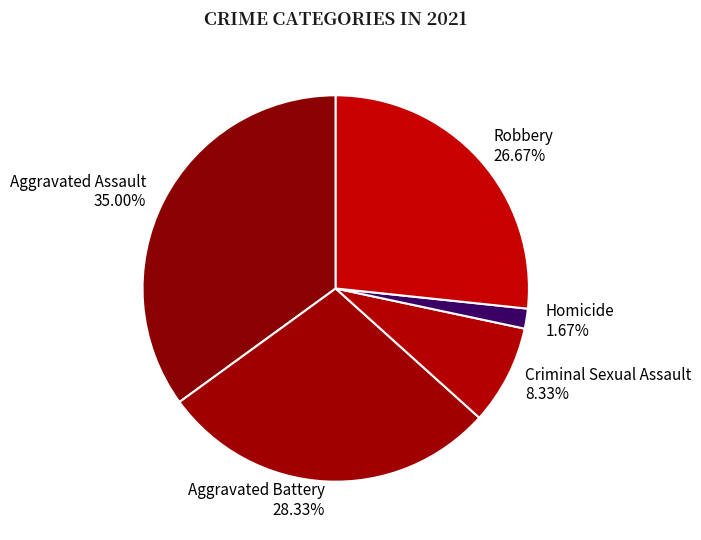

Count the number of slices in the pie.

5